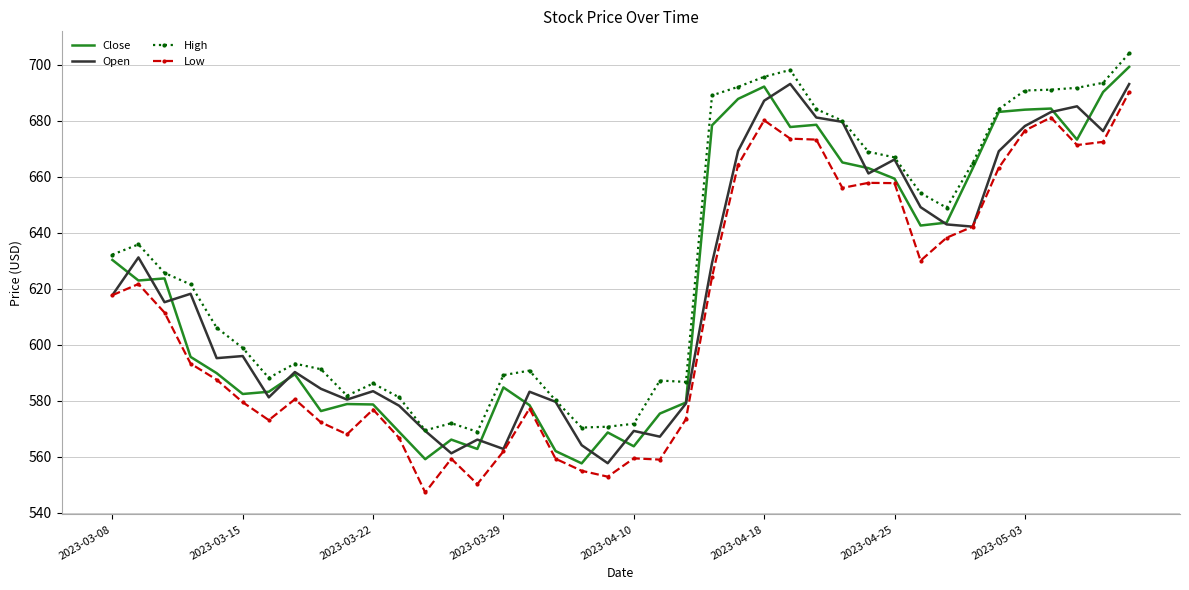

What is the lowest value of the High series?

569.0